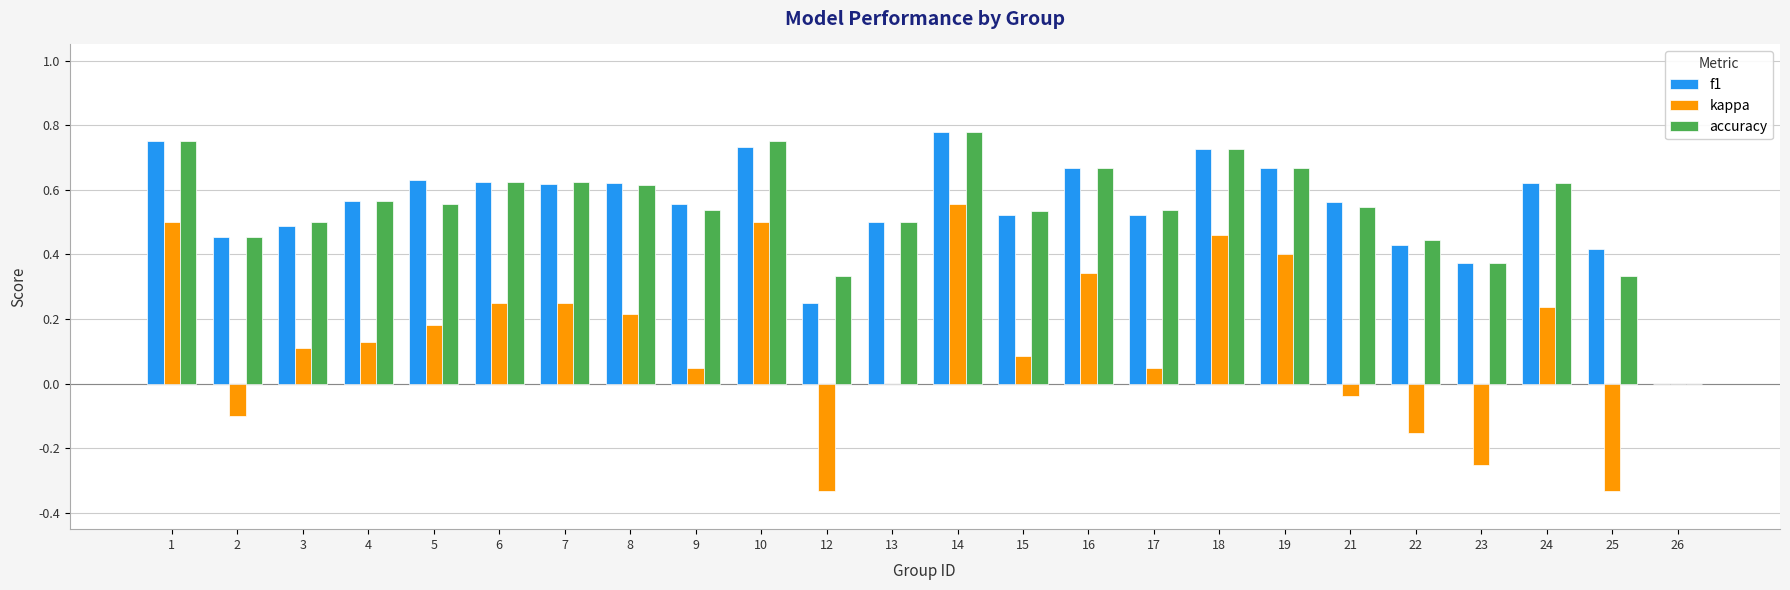

Which series changed the most between 8 and 12?

kappa